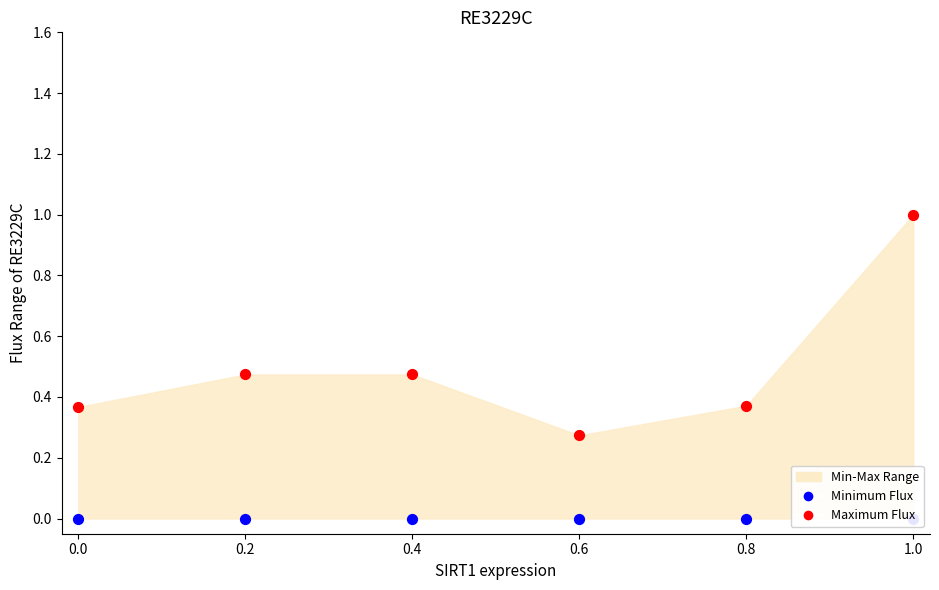

At how many categories does at least one series exceed 0?

6